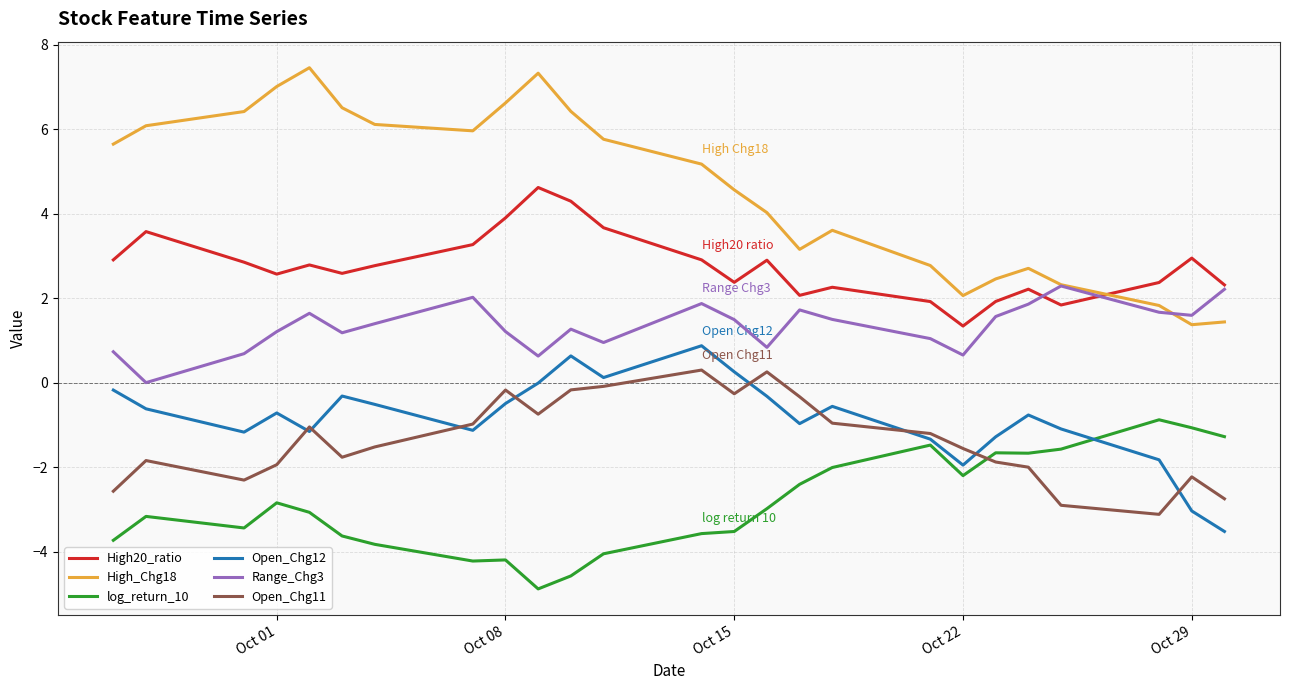

Which series has the widest spread of values?

High_Chg18